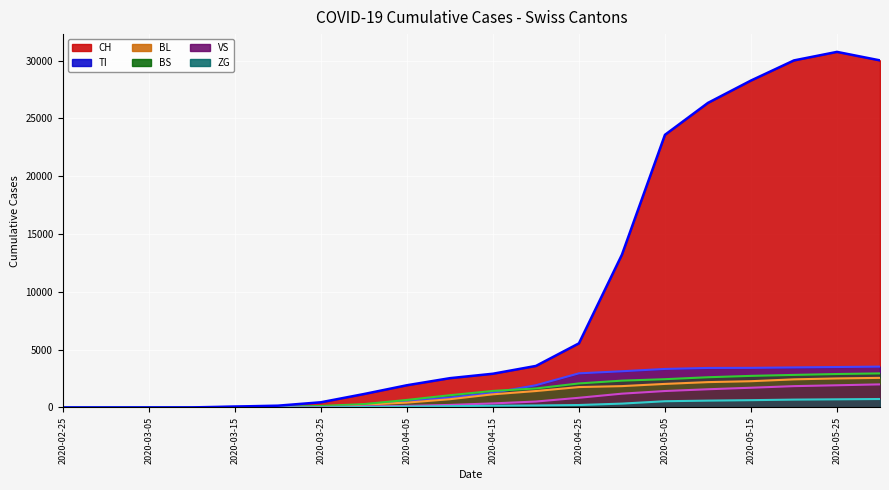

The BL series shows 2397 at 2020-04-20. True or false?

False